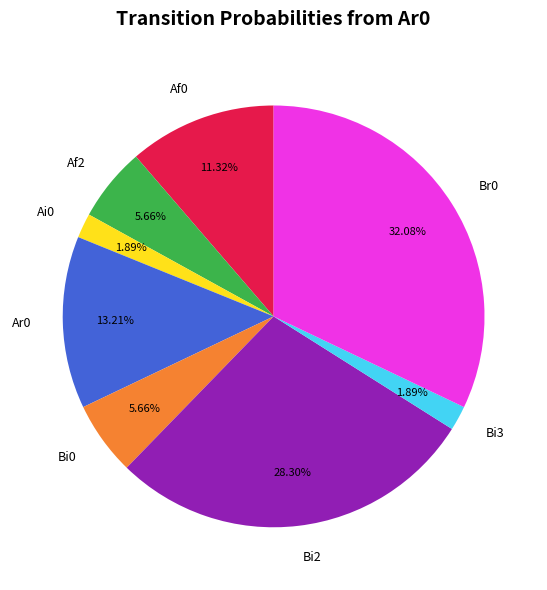

To the nearest percent, what is the difference between the largest and smallest slice percentages?

30%